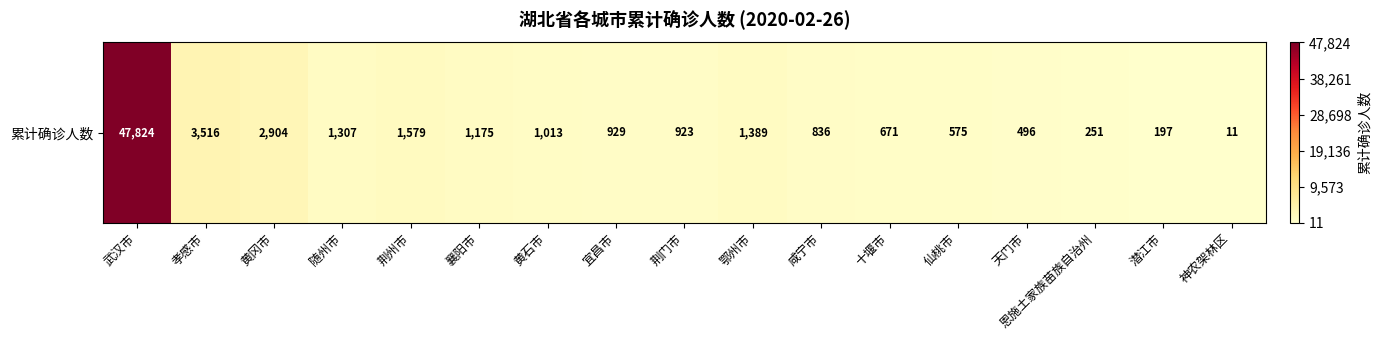

At which label does the data first exceed 929?

武汉市